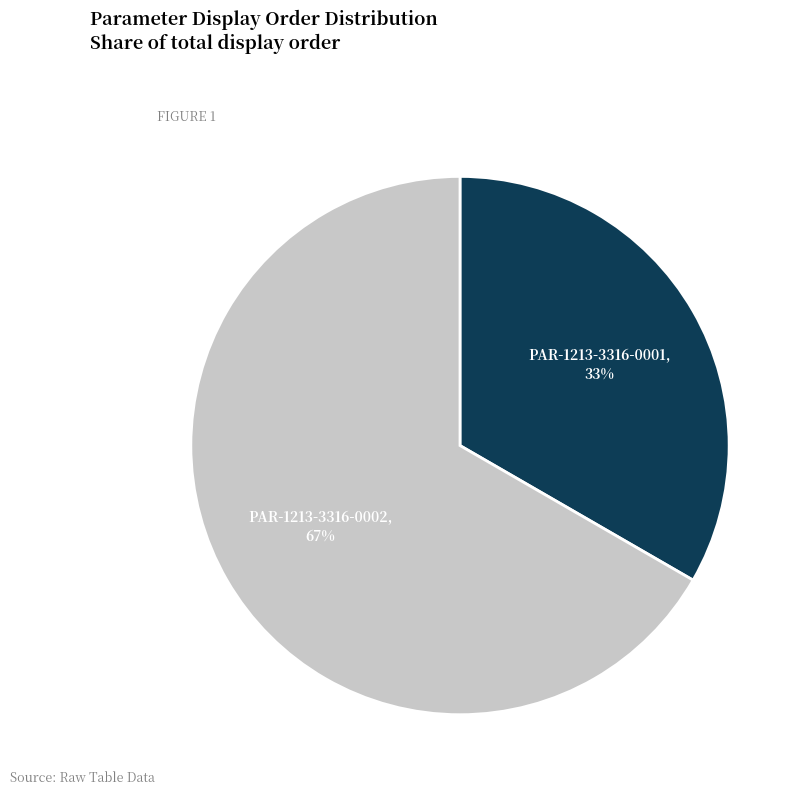

Approximately how many times larger is the value at PAR-1213-3316-0002 compared to PAR-1213-3316-0001?

2.0